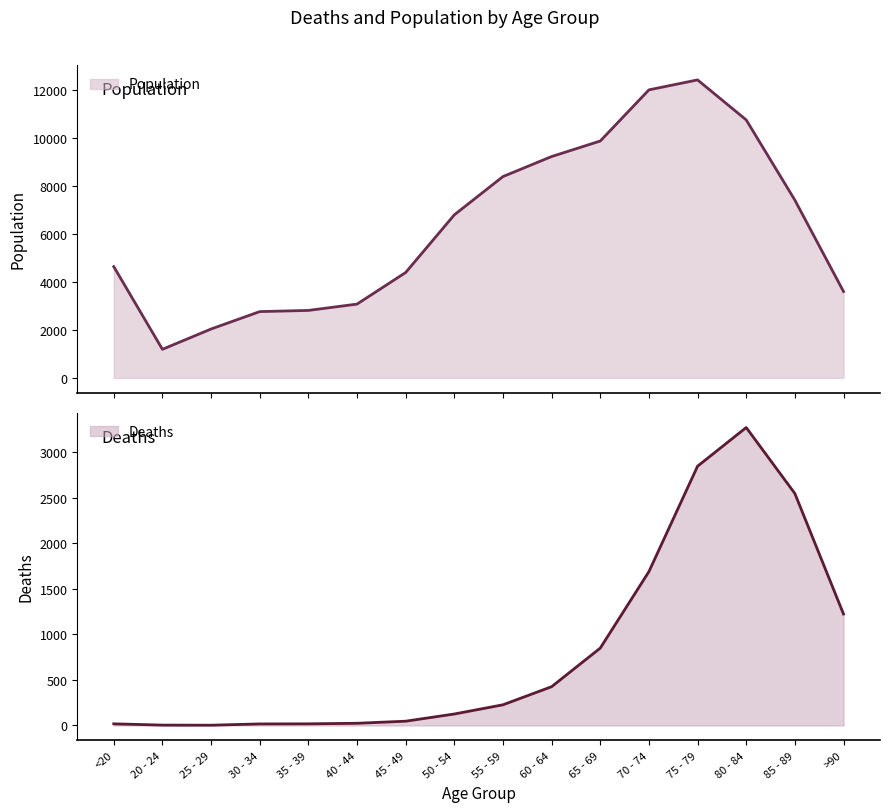

What is the total value across all series at <20?

4659